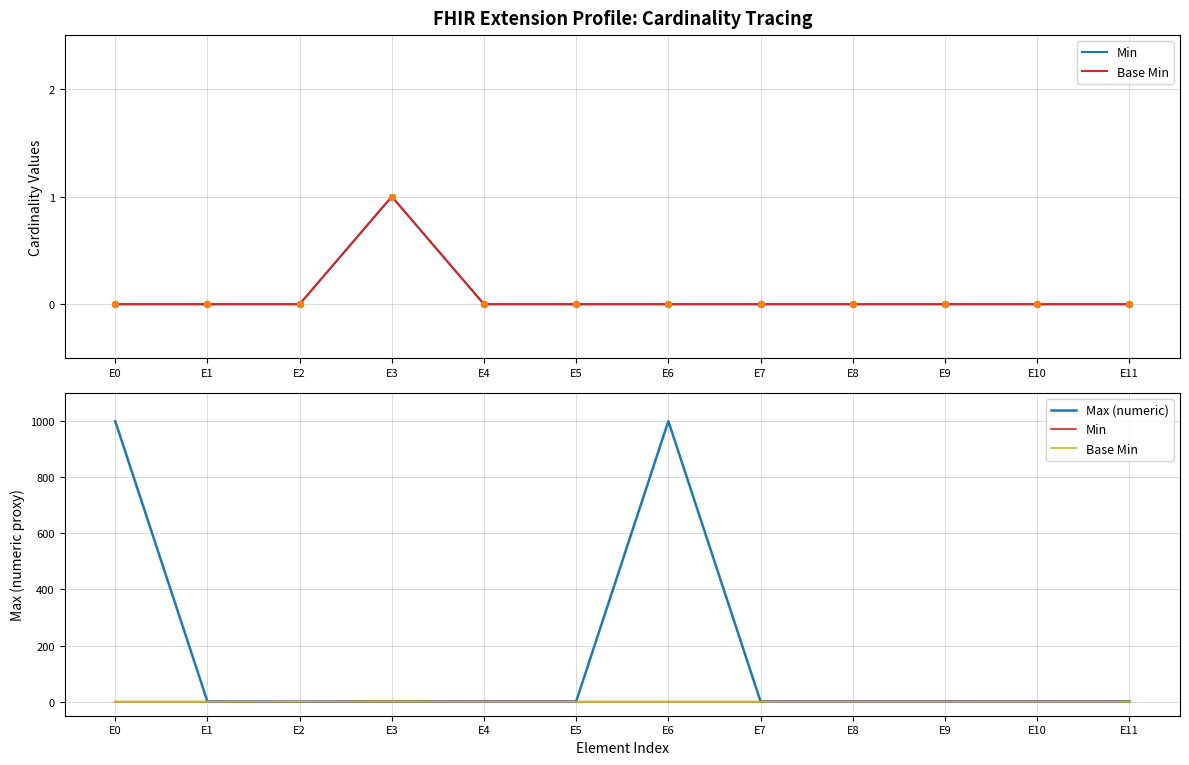

Which series reaches the minimum Y coordinate?

Min